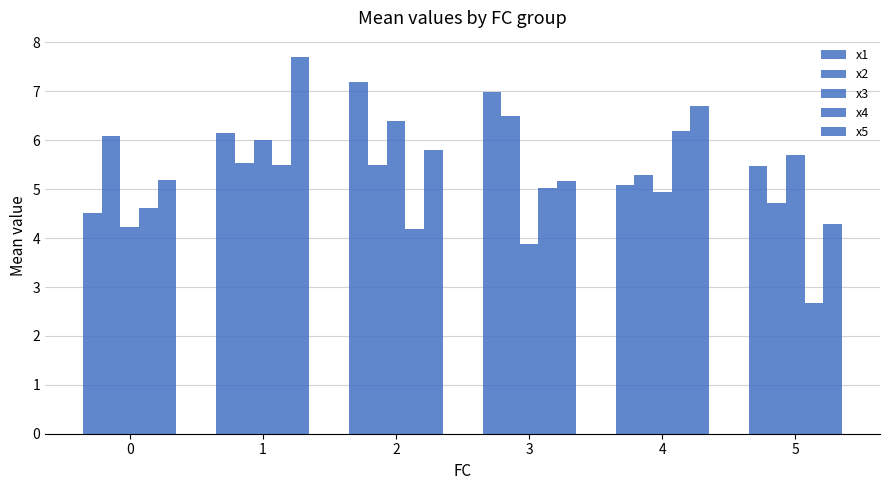

How many data points does each series have?

6